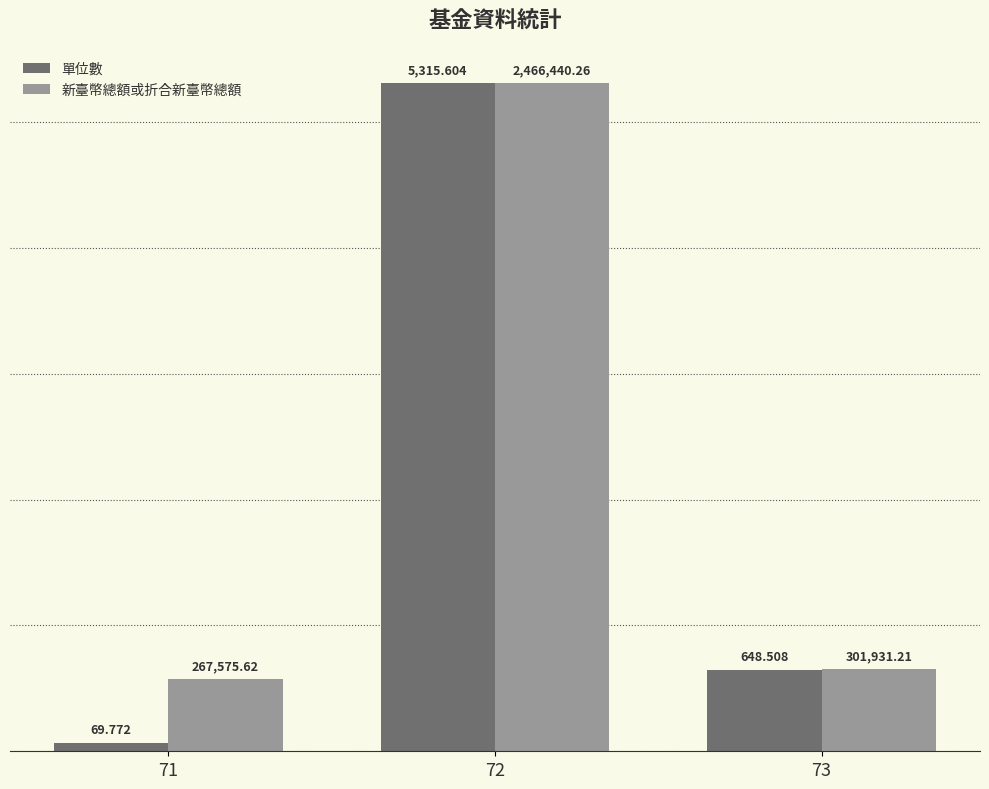

Is it true that 新臺幣總額或折合新臺幣總額 equals 904.5 at 71?

False